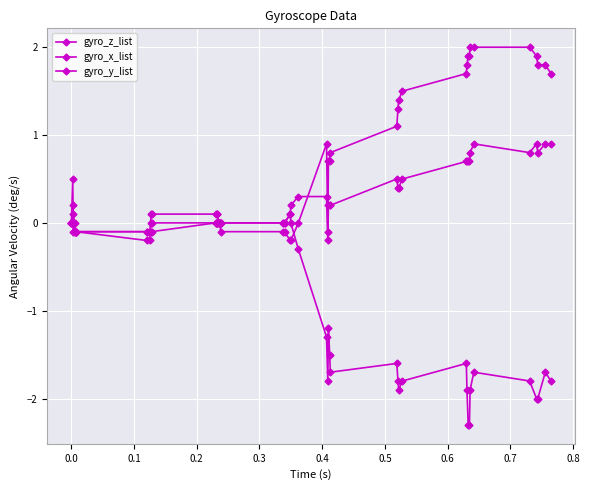

How many lines are shown in the chart?

3